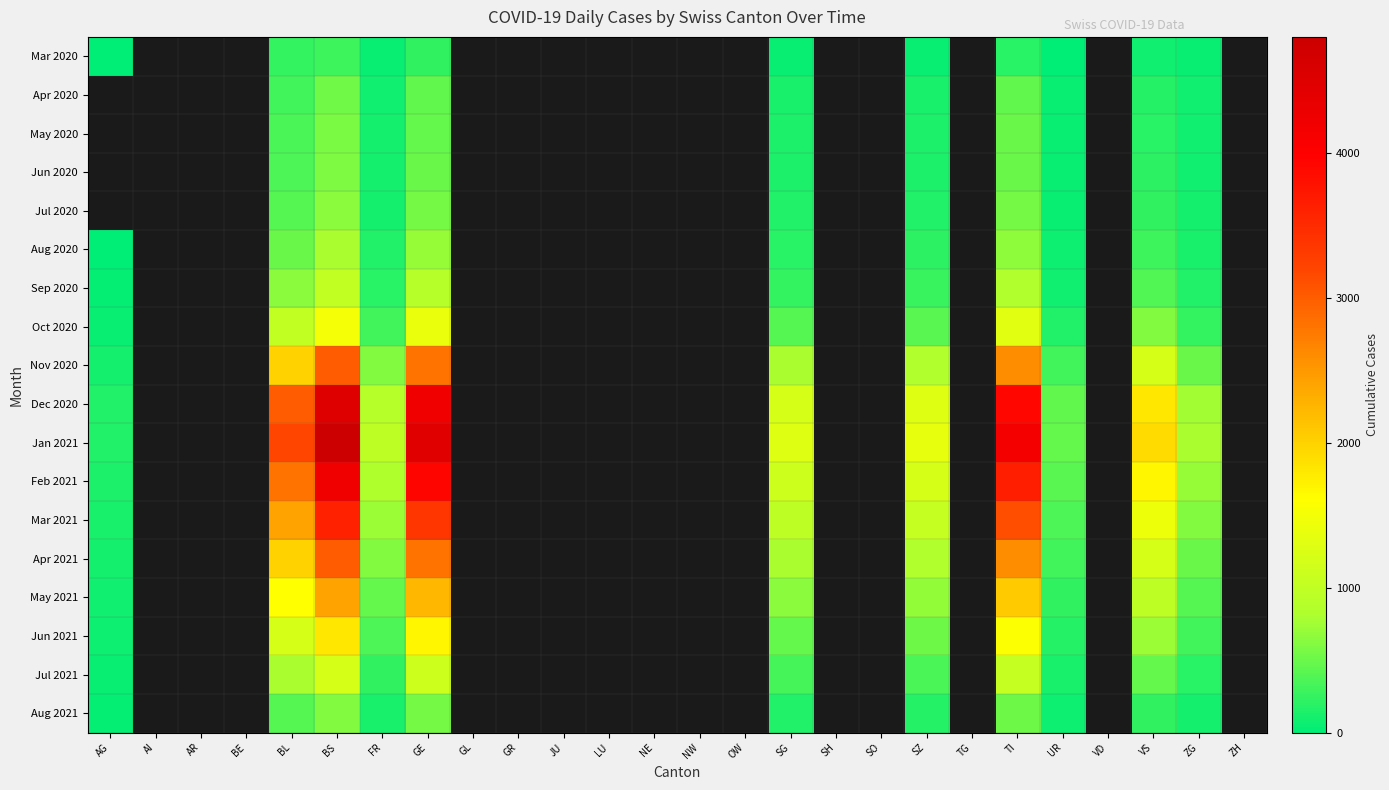

Which has a higher value, GR or NW?

NW